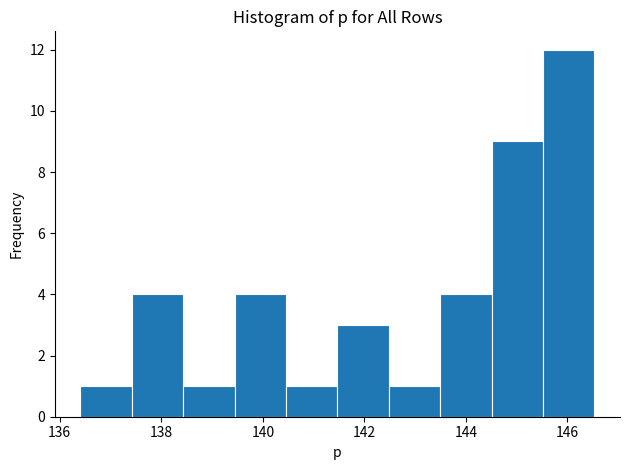

Reading left to right, list every bar in this chart as the range it spans on the x-axis followed by its height. Neither the bar edges nor the heights are printed on the chart, so give them approximately, as read against the axes.

136.4 to 137.4: 1
137.4 to 138.4: 4
138.4 to 139.4: 1
139.4 to 140.4: 4
140.4 to 141.4: 1
141.4 to 142.4: 3
142.4 to 143.4: 1
143.4 to 144.6: 4
144.6 to 145.6: 9
145.6 to 146.6: 12